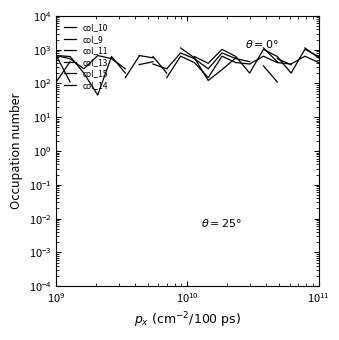

Rank the series by their maximum value, from lowest to highest.

col_9, col_11, col_13, col_15, col_10, col_14